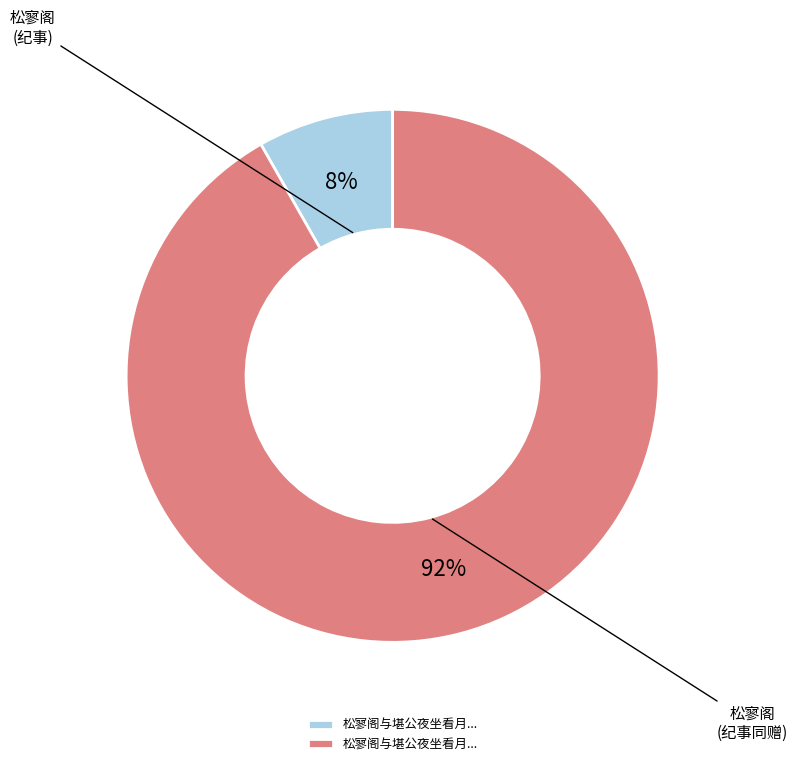

Count the number of slices in the pie.

2